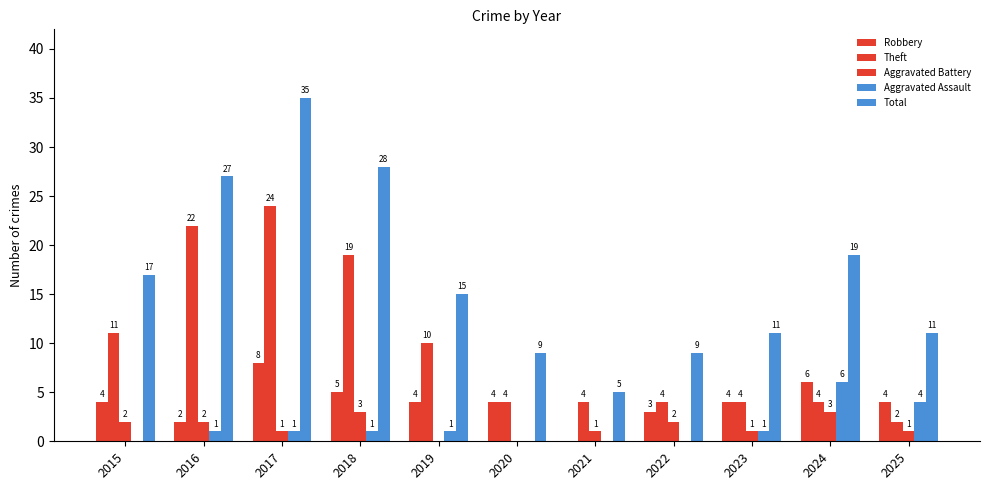

Reading right to left, transcribe all the data shown in this chart.

Robbery: 2025=4	2024=6	2023=4	2022=3	2021=0	2020=4	2019=4	2018=5	2017=8	2016=2	2015=4
Theft: 2025=2	2024=4	2023=4	2022=4	2021=4	2020=4	2019=10	2018=19	2017=24	2016=22	2015=11
Aggravated Battery: 2025=1	2024=3	2023=1	2022=2	2021=1	2020=0	2019=0	2018=3	2017=1	2016=2	2015=2
Aggravated Assault: 2025=4	2024=6	2023=1	2022=0	2021=0	2020=0	2019=1	2018=1	2017=1	2016=1	2015=0
Total: 2025=11	2024=19	2023=11	2022=9	2021=5	2020=9	2019=15	2018=28	2017=35	2016=27	2015=17